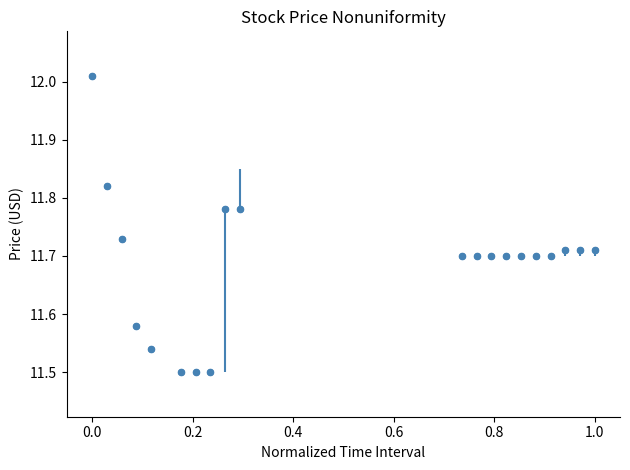

What is the difference between the maximum and minimum values?

0.5